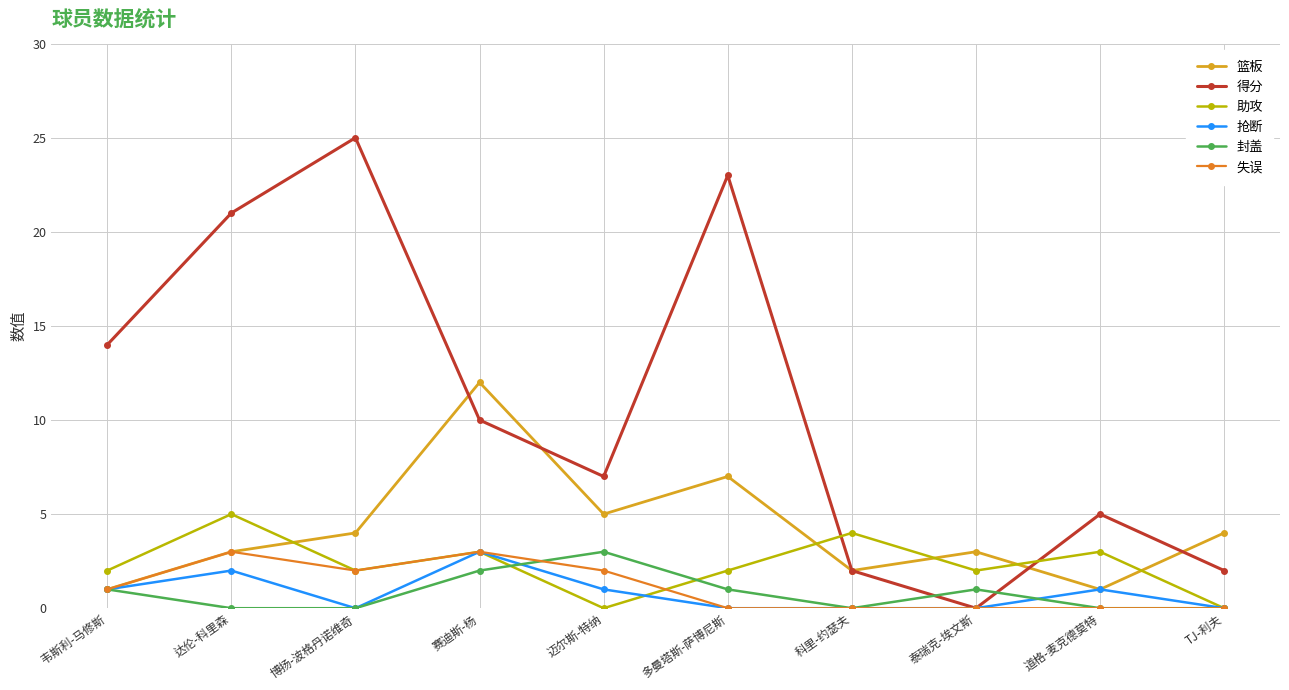

Does the chart have visible grid lines?

Yes